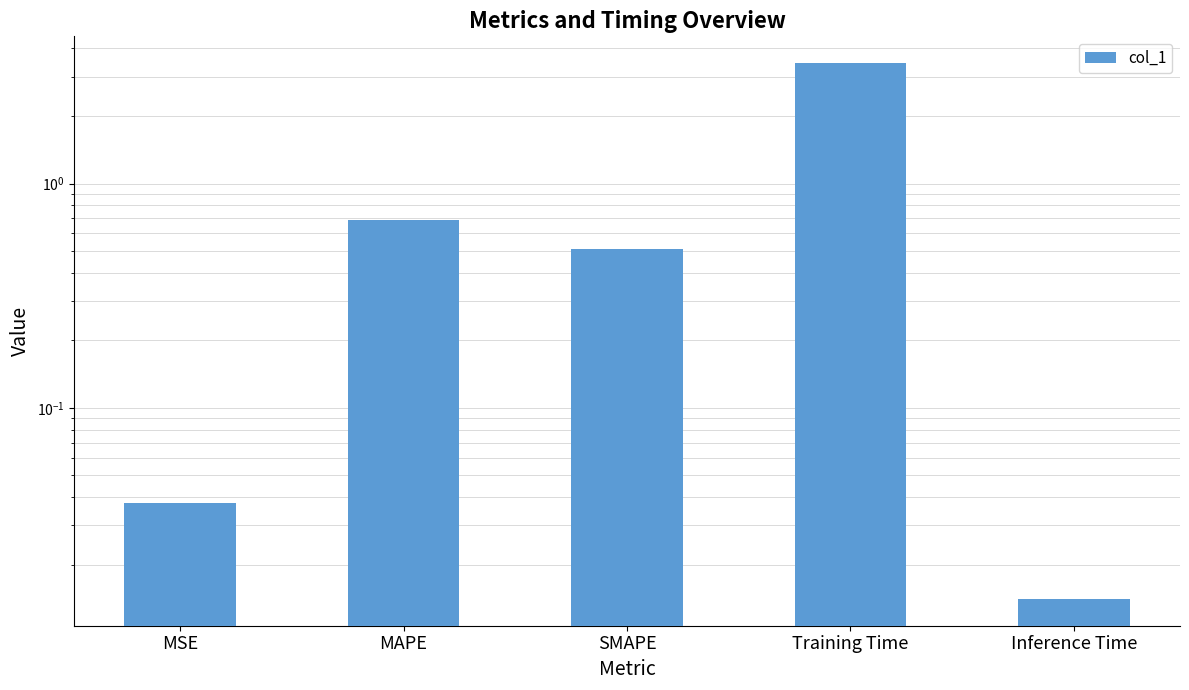

What is the label of the 4th bar from the left?

Training Time